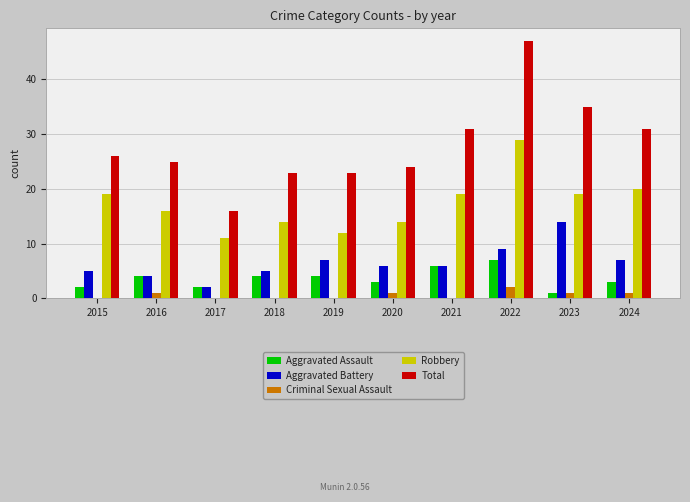

What is the sum of the Criminal Sexual Assault values at 2015 and 2020?

1